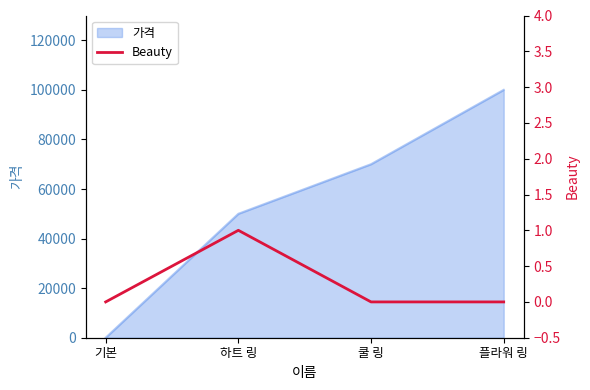

Where is the first local maximum?

하트 링